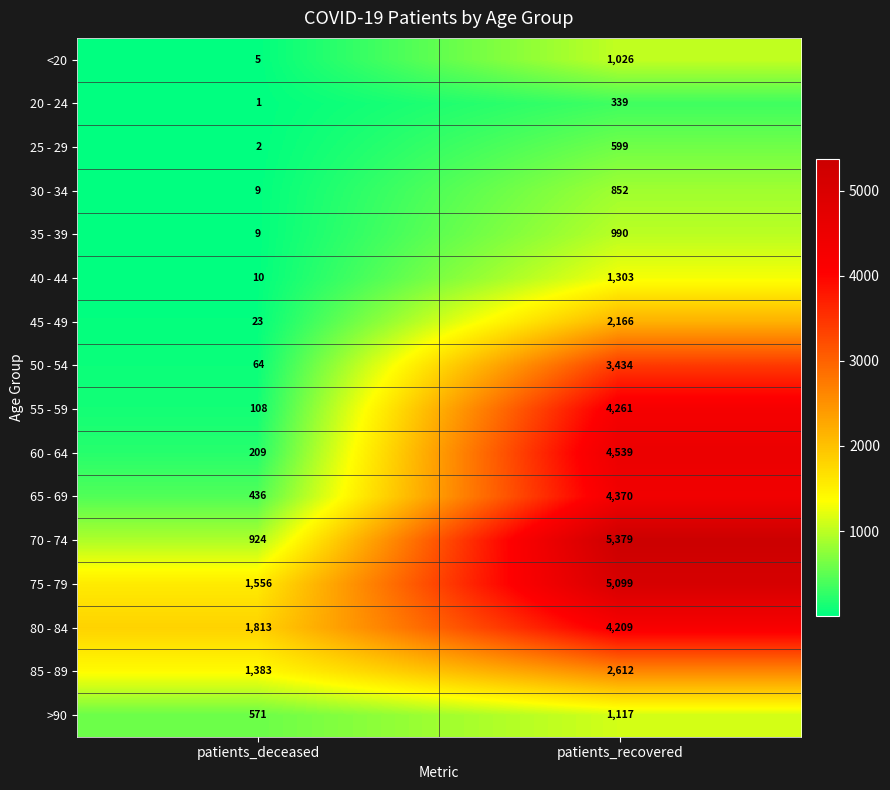

What is the difference between the maximum and minimum values in the 50 - 54 series?

3370